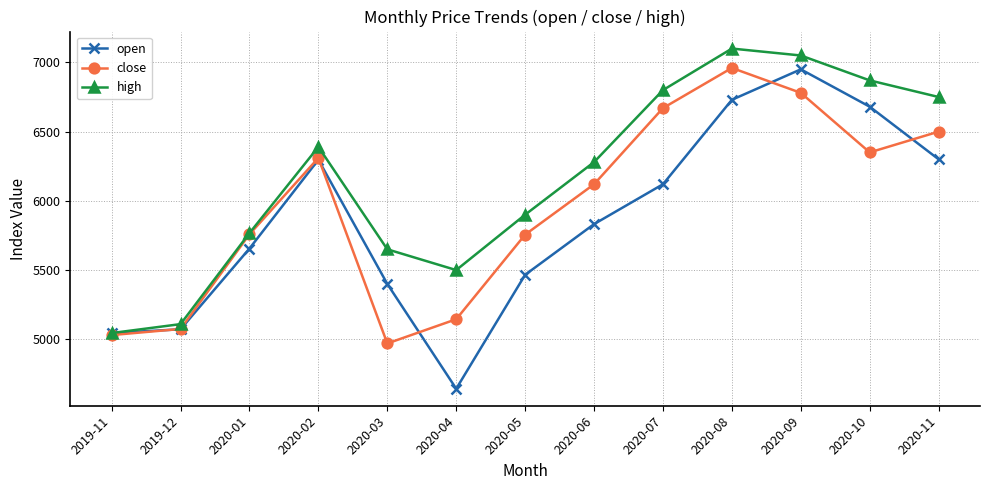

How many distinct data groups are displayed?

3